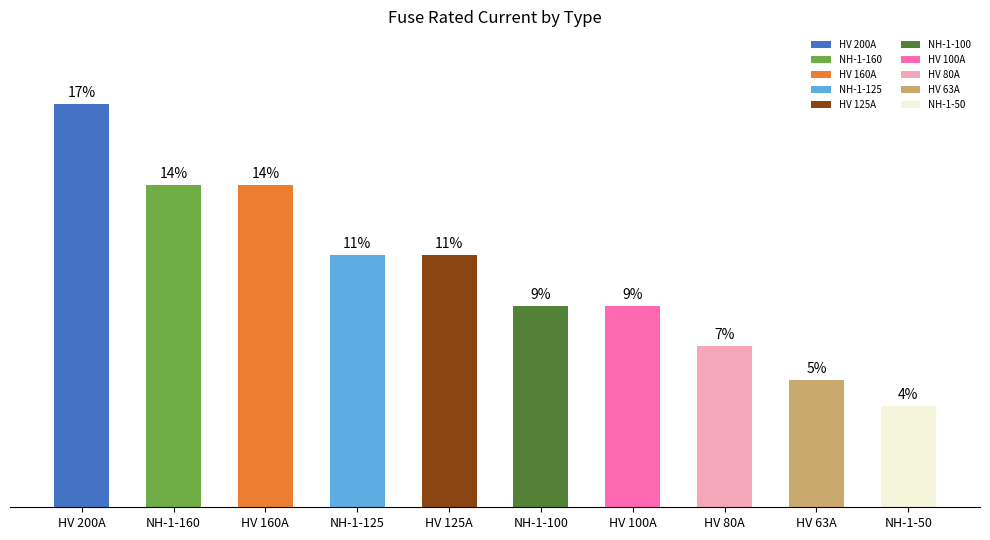

Does the chart contain any negative values?

No